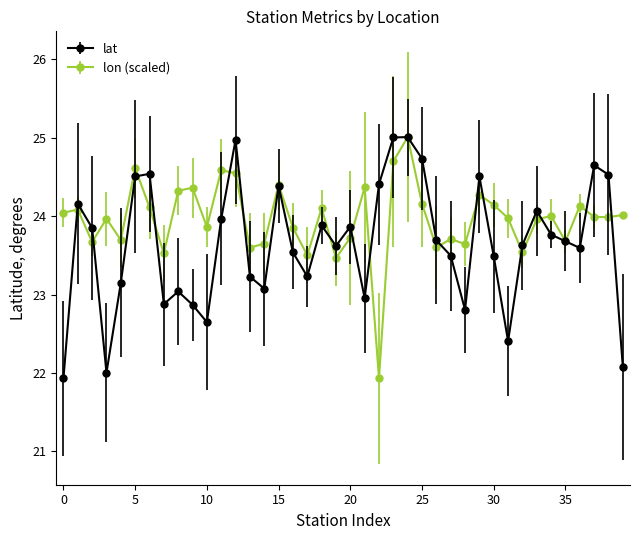

Which series has the largest total across all categories?

lon (scaled)